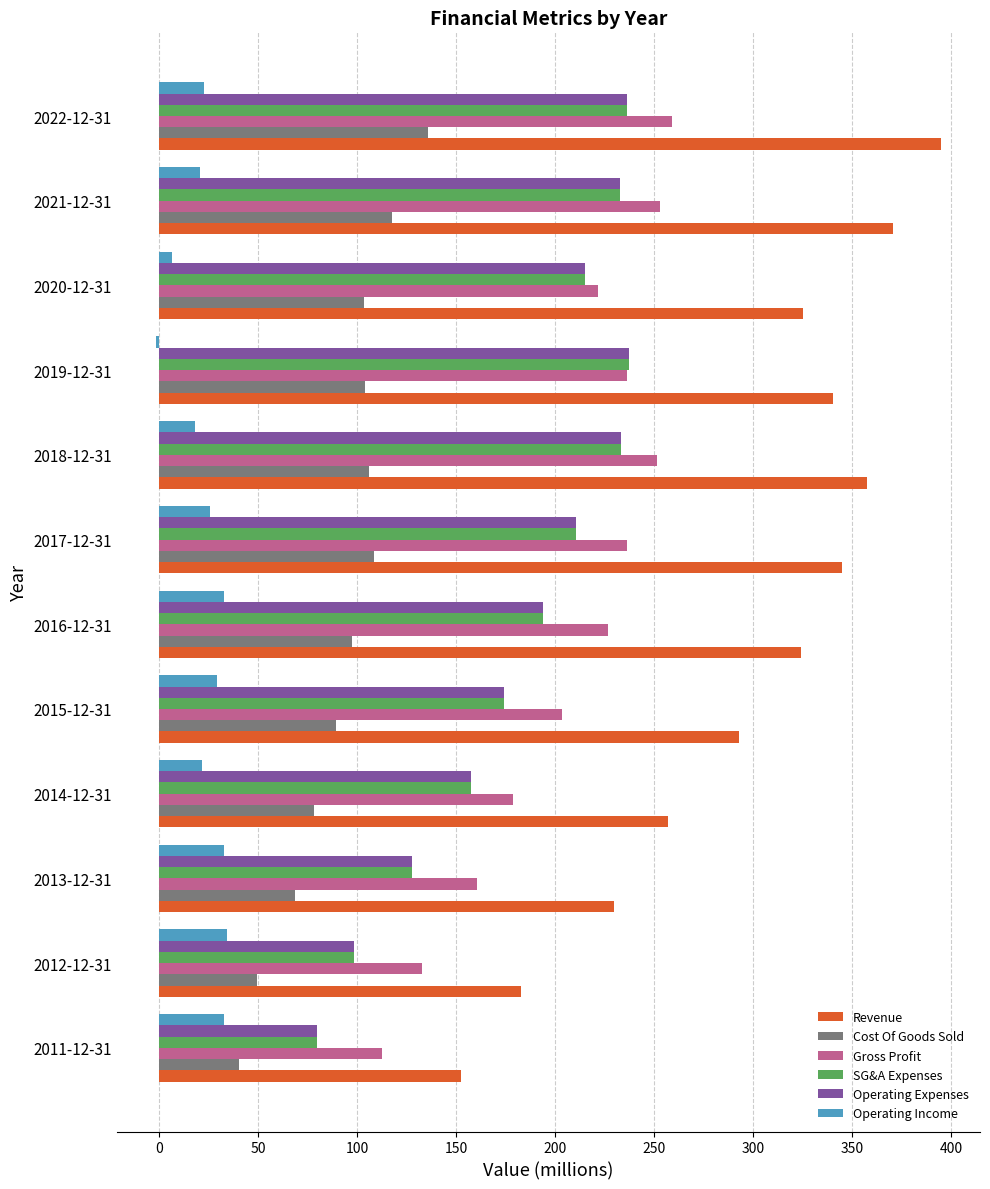

At how many categories does at least one series exceed 202?

10